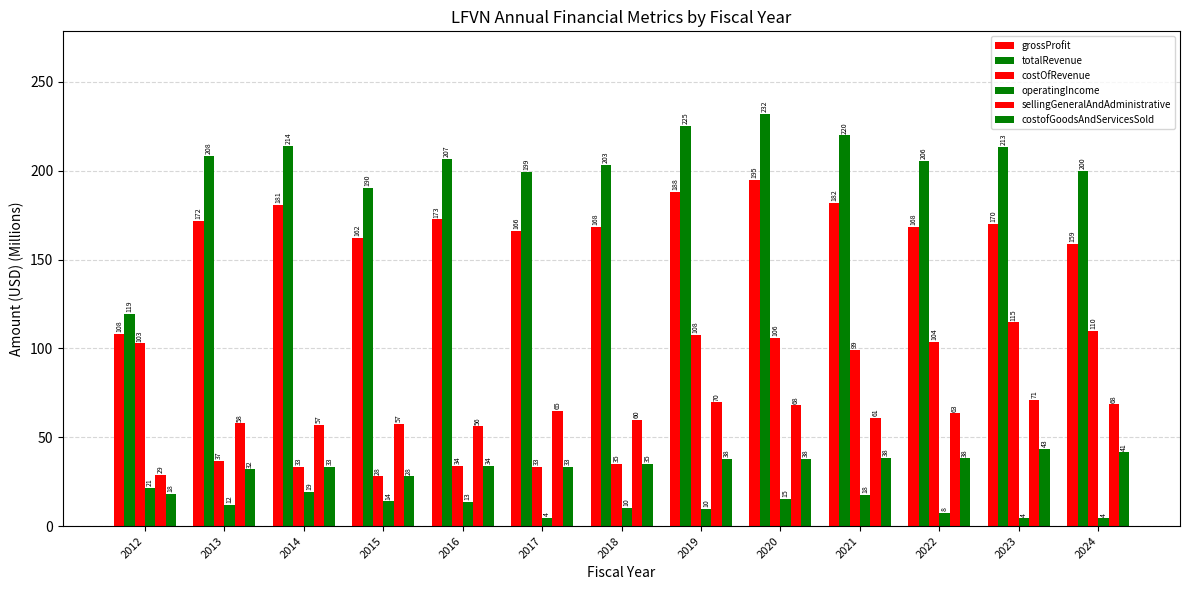

Rank the series at 2020 from highest to lowest value.

totalRevenue, grossProfit, costOfRevenue, sellingGeneralAndAdministrative, costofGoodsAndServicesSold, operatingIncome